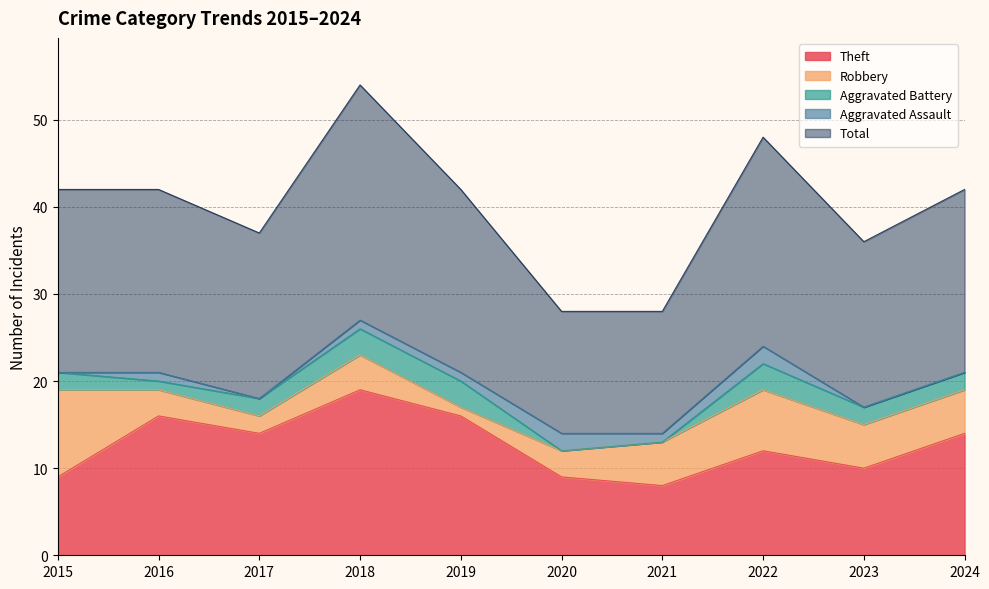

Reading left to right, extract all data points from this chart.

Theft: 9	16	14	19	16	9	8	12	10	14
Robbery: 10	3	2	4	1	3	5	7	5	5
Aggravated Battery: 2	1	2	3	3	0	0	3	2	2
Aggravated Assault: 0	1	0	1	1	2	1	2	0	0
Total: 21	21	19	27	21	14	14	24	19	21